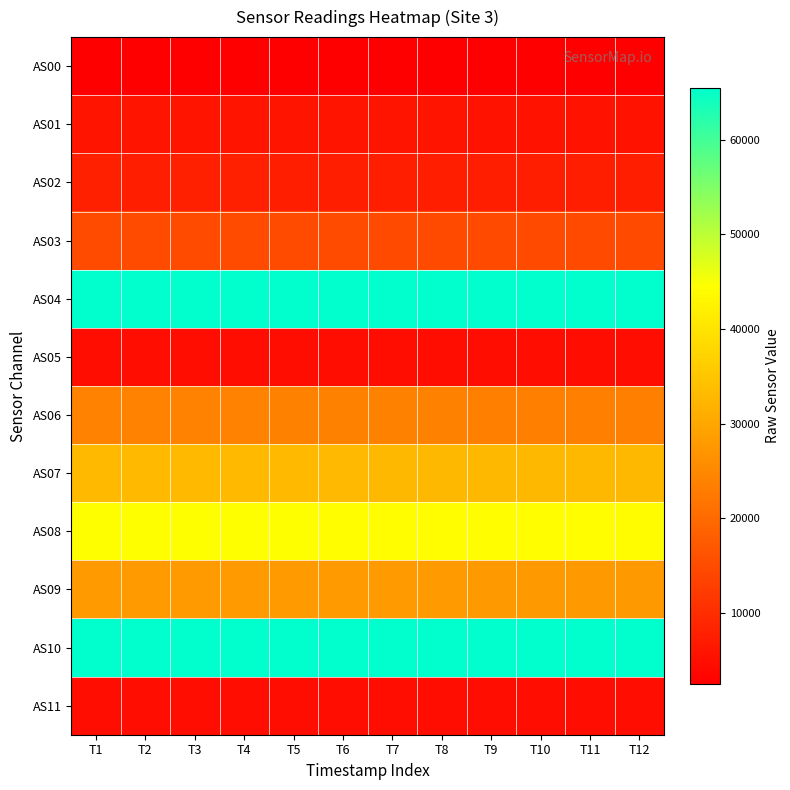

Rank the series by their maximum value, from lowest to highest.

AS00, AS05, AS11, AS01, AS02, AS03, AS06, AS09, AS07, AS08, AS04, AS10